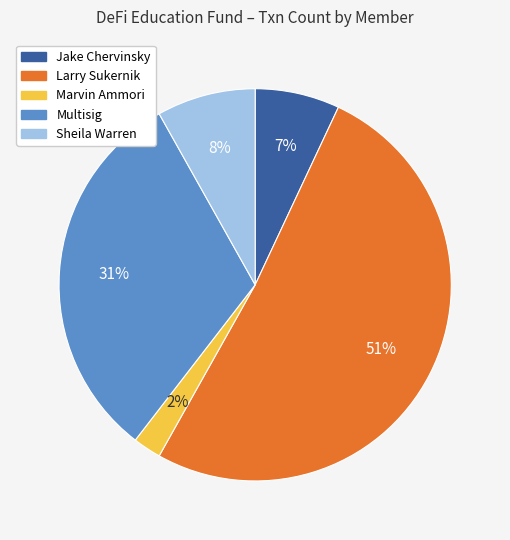

Rank the categories by value from highest to lowest.

Larry Sukernik, Multisig, Sheila Warren, Jake Chervinsky, Marvin Ammori